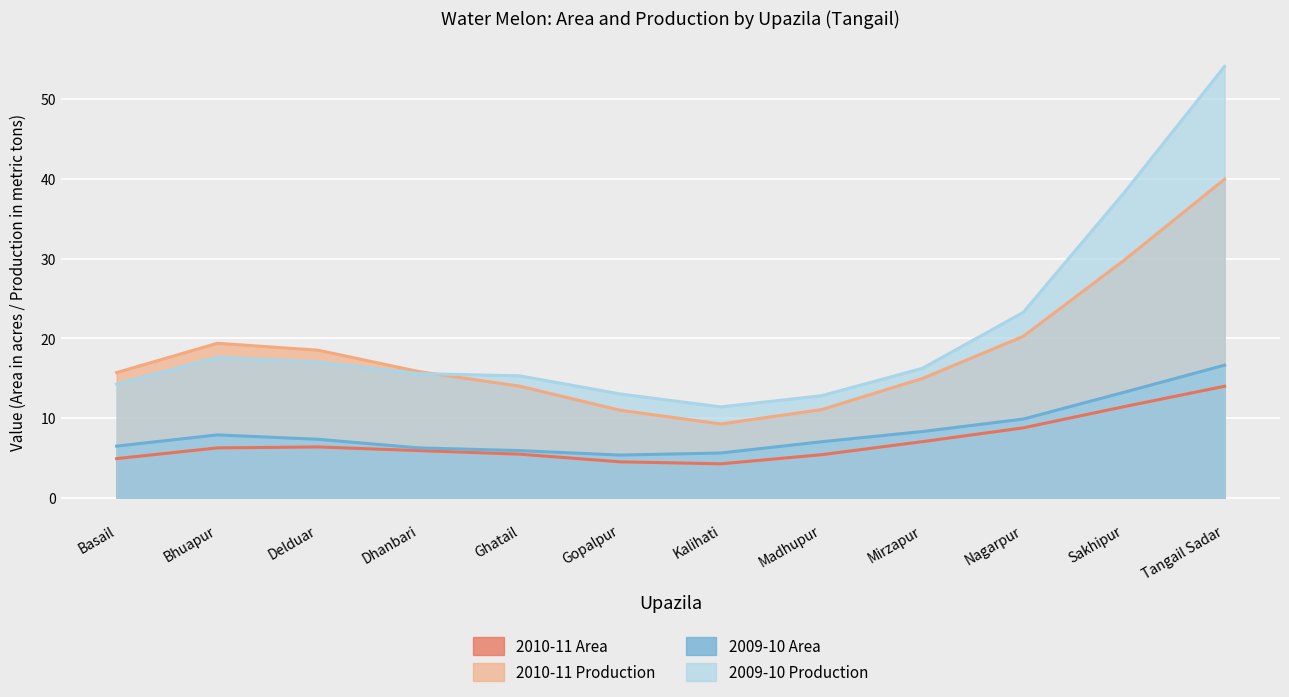

The value of 2010-11 Area at Ghatail is 3.1. True or false?

False